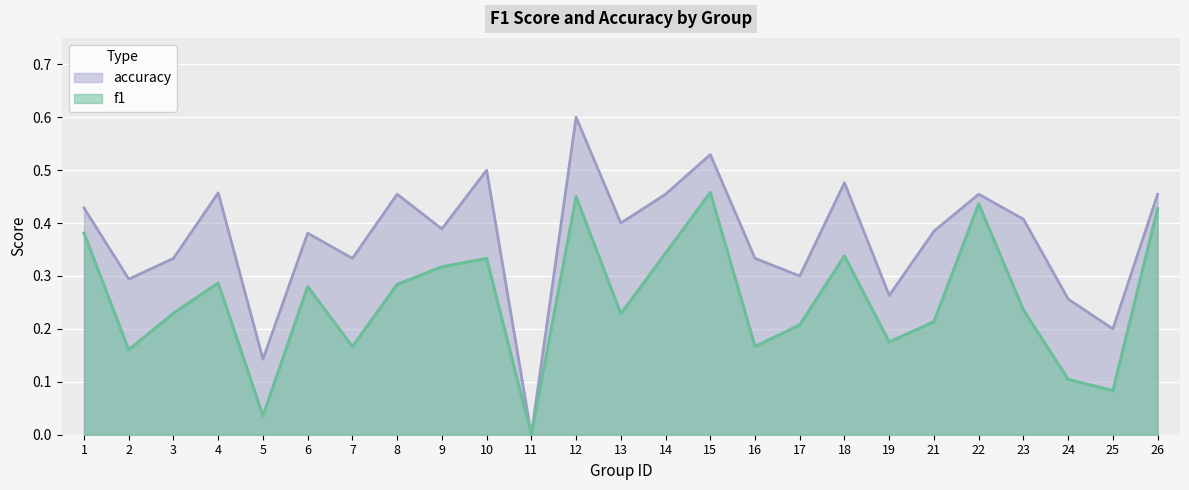

How many values in the f1 series exceed 0?

24